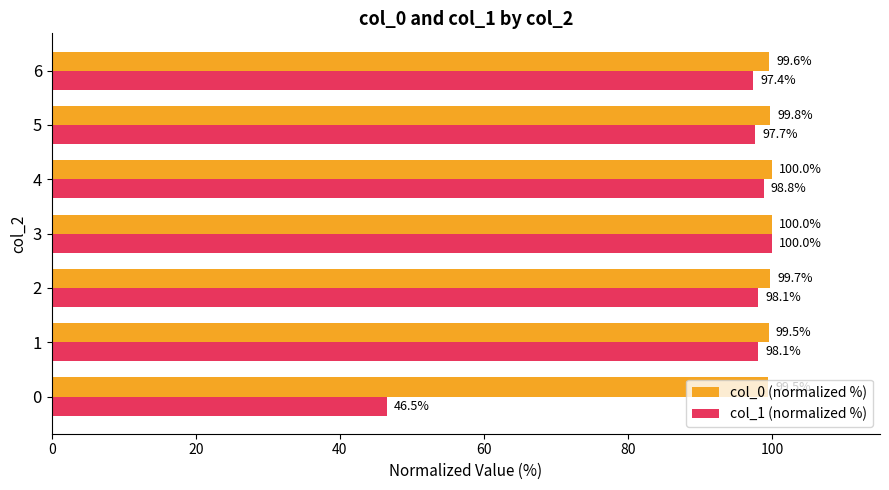

Between 1 and 5, which series saw the biggest shift?

col_1 (normalized %)